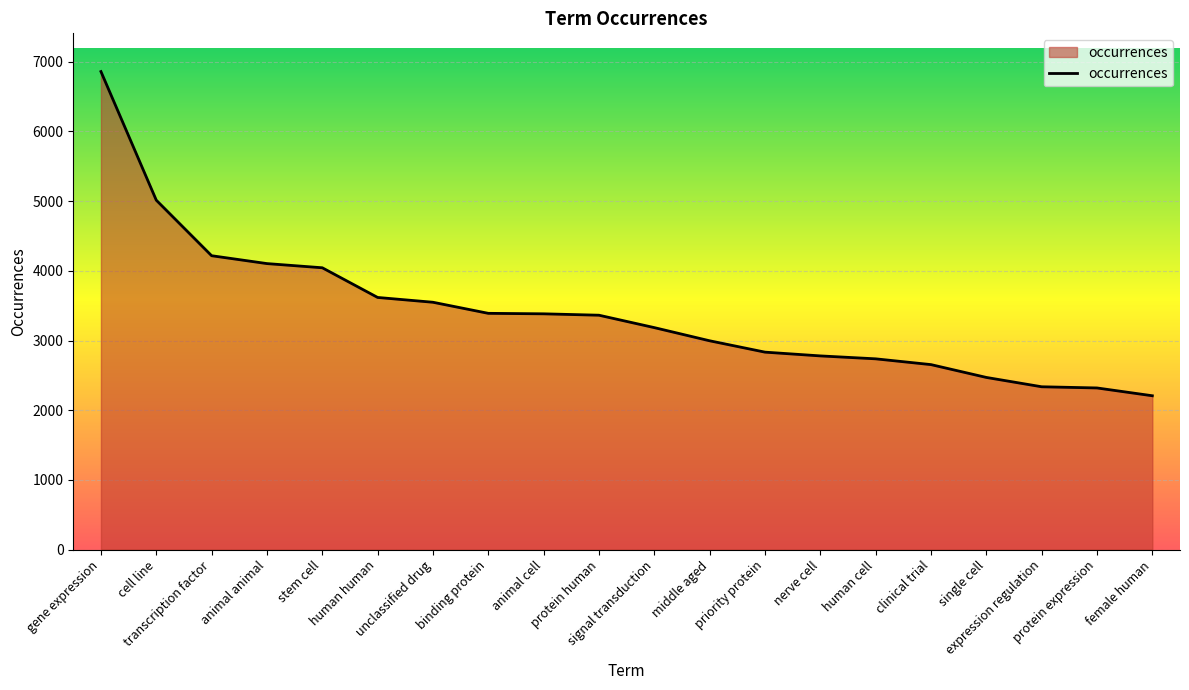

What is the minimum value shown in the chart?

2207